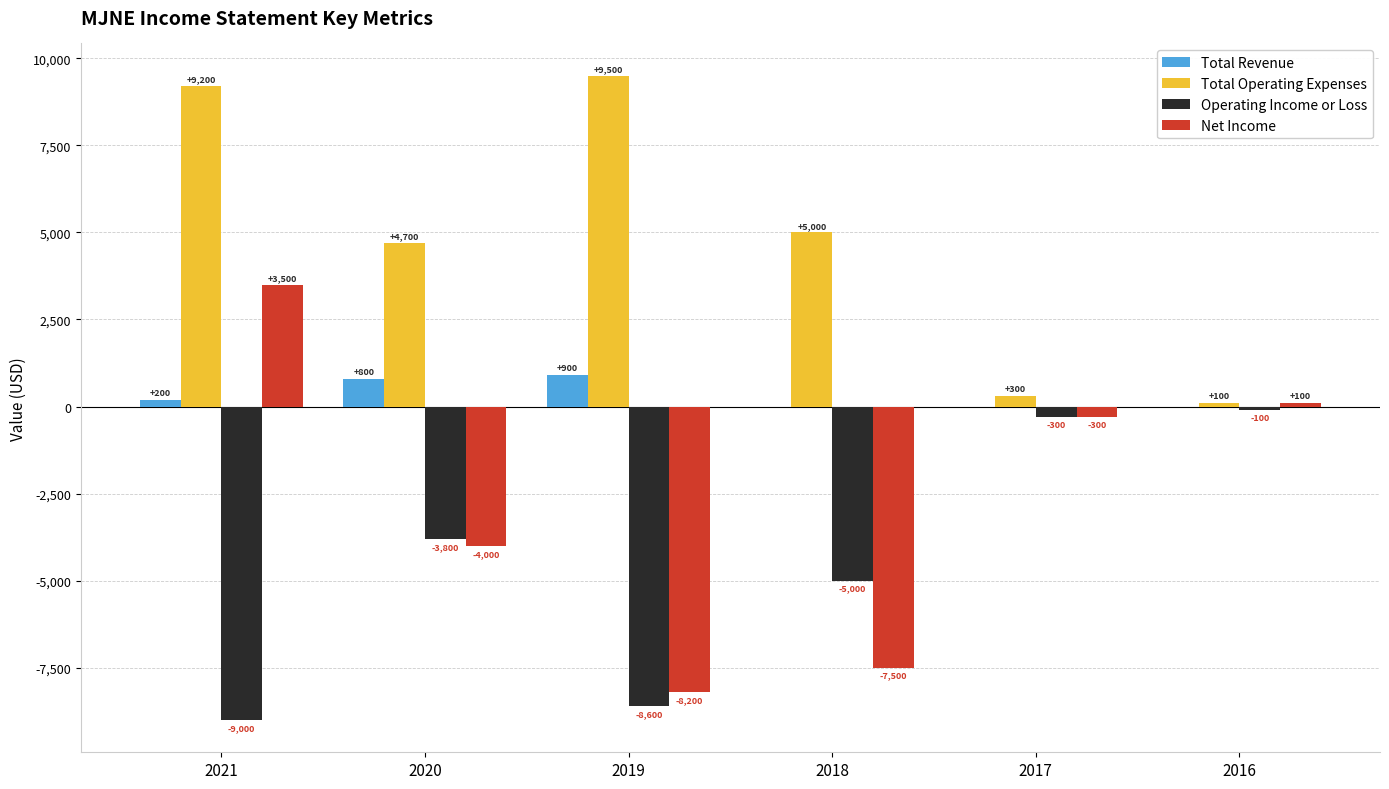

What is the total value across all series at 2020?

-2300